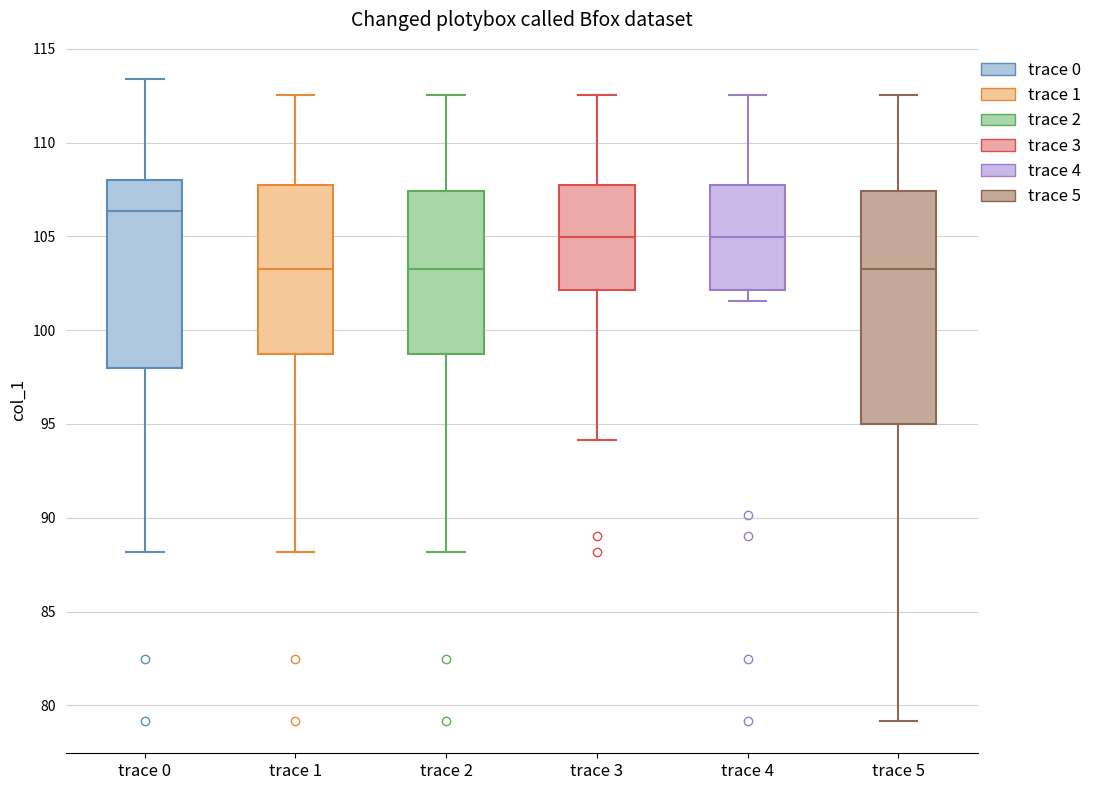

Which box's median line is the highest?

trace 0